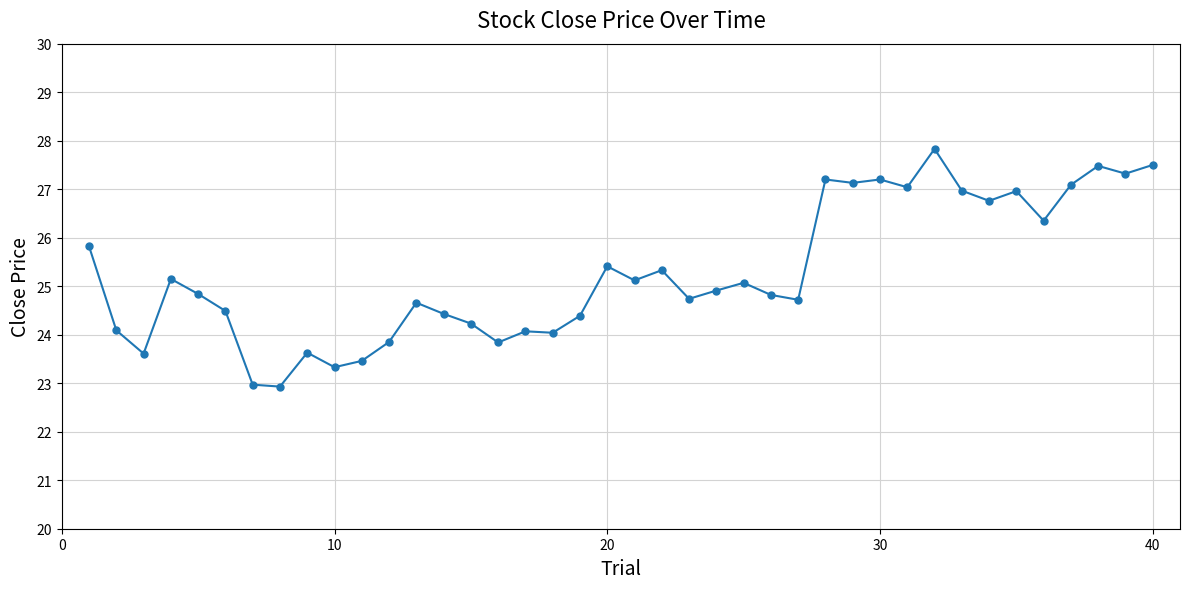

What is the smallest value displayed?

22.9